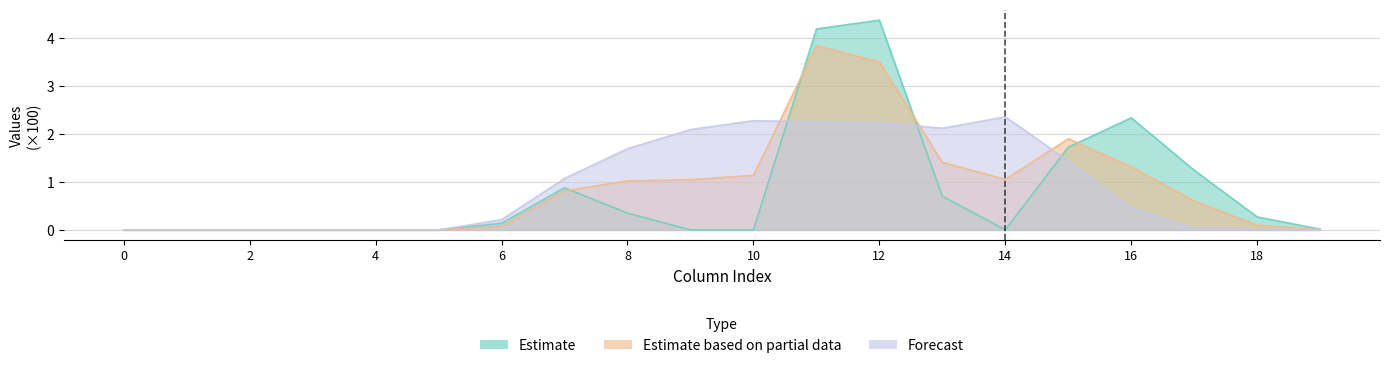

Rank the series at 6 from highest to lowest value.

row_0.2, row_0.0, row_0.1